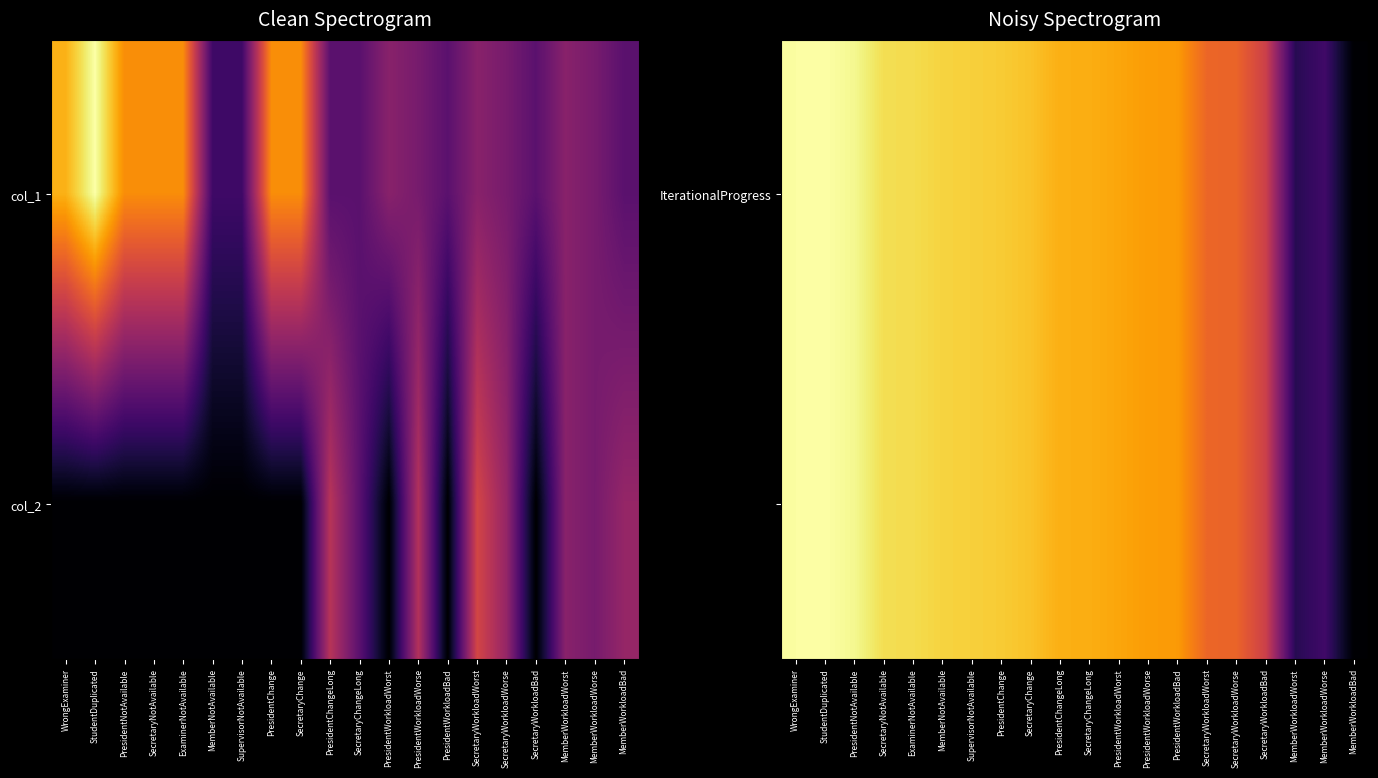

At which category does the chart reach its minimum across all series?

MemberWorkloadBad